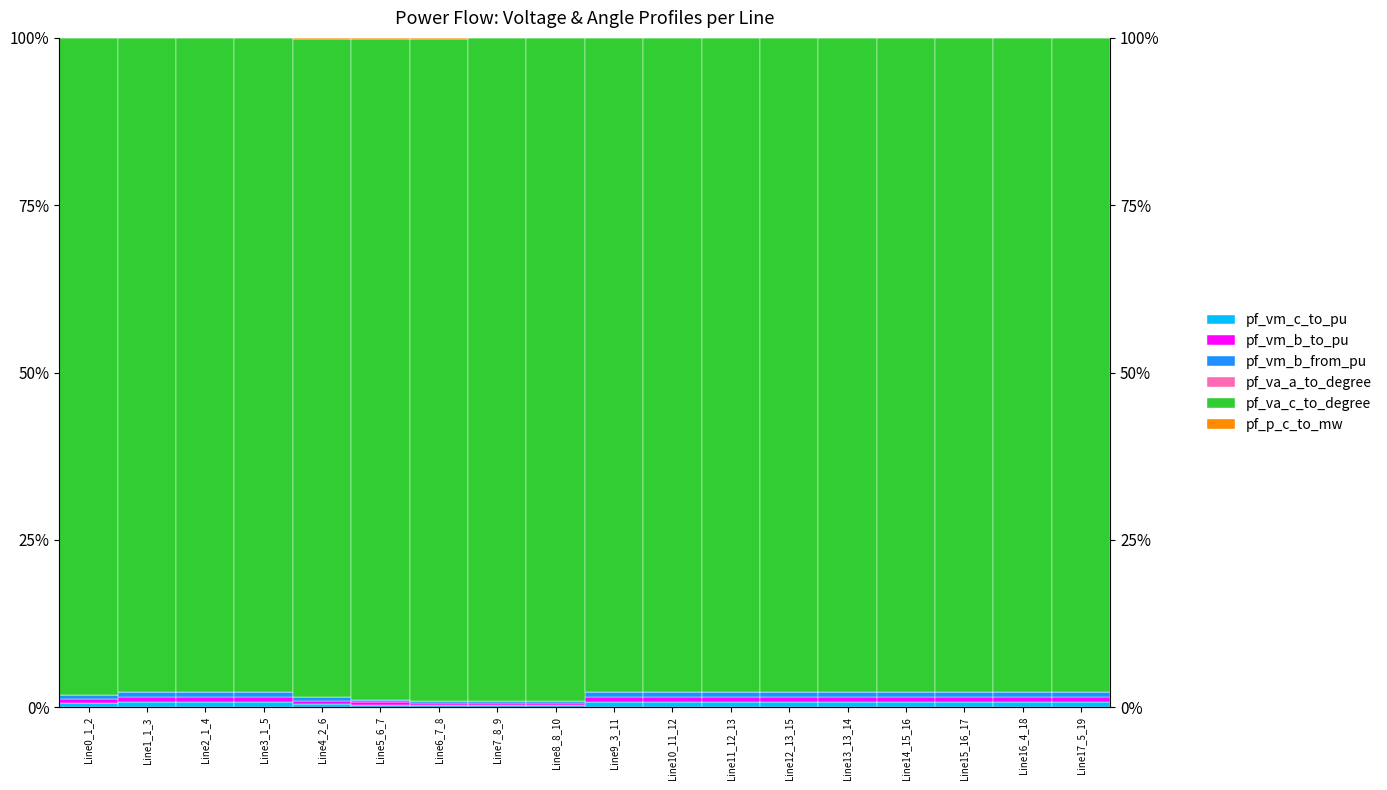

At which category is the sum across all series the highest?

Line0_1_2